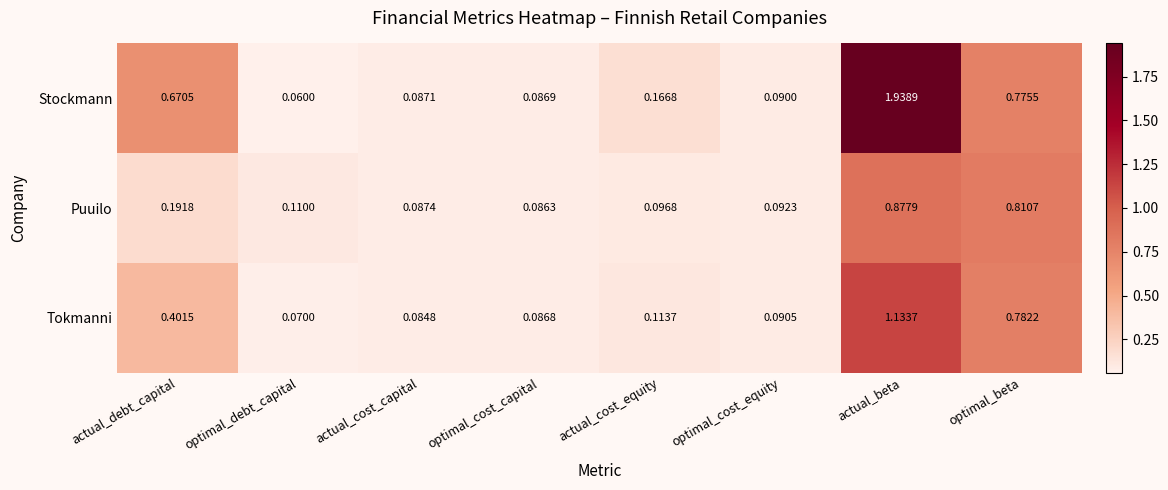

Rank the series by their average value, from lowest to highest.

Puuilo, Tokmanni, Stockmann